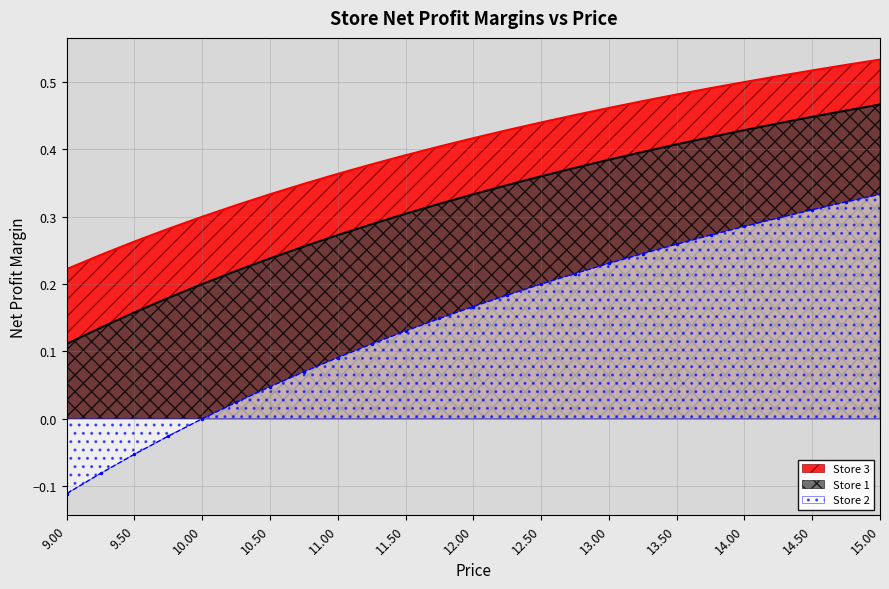

Reading left to right, what are all the values shown in this chart?

Store 3: 9.0=0.2	9.25=0.2	9.5=0.3	9.75=0.3	10.0=0.3	10.25=0.3	10.5=0.3	10.75=0.3	11.0=0.4	11.25=0.4	11.5=0.4	11.75=0.4	12.0=0.4	12.25=0.4	12.5=0.4	12.75=0.5	13.0=0.5	13.25=0.5	13.5=0.5	13.75=0.5	14.0=0.5	14.25=0.5	14.5=0.5	14.75=0.5	15.0=0.5
Store 1: 9.0=0.1	9.25=0.1	9.5=0.2	9.75=0.2	10.0=0.2	10.25=0.2	10.5=0.2	10.75=0.3	11.0=0.3	11.25=0.3	11.5=0.3	11.75=0.3	12.0=0.3	12.25=0.3	12.5=0.4	12.75=0.4	13.0=0.4	13.25=0.4	13.5=0.4	13.75=0.4	14.0=0.4	14.25=0.4	14.5=0.4	14.75=0.5	15.0=0.5
Store 2: 9.0=-0.1	9.25=-0.1	9.5=-0.1	9.75=-0.0	10.0=0.0	10.25=0.0	10.5=0.0	10.75=0.1	11.0=0.1	11.25=0.1	11.5=0.1	11.75=0.1	12.0=0.2	12.25=0.2	12.5=0.2	12.75=0.2	13.0=0.2	13.25=0.2	13.5=0.3	13.75=0.3	14.0=0.3	14.25=0.3	14.5=0.3	14.75=0.3	15.0=0.3